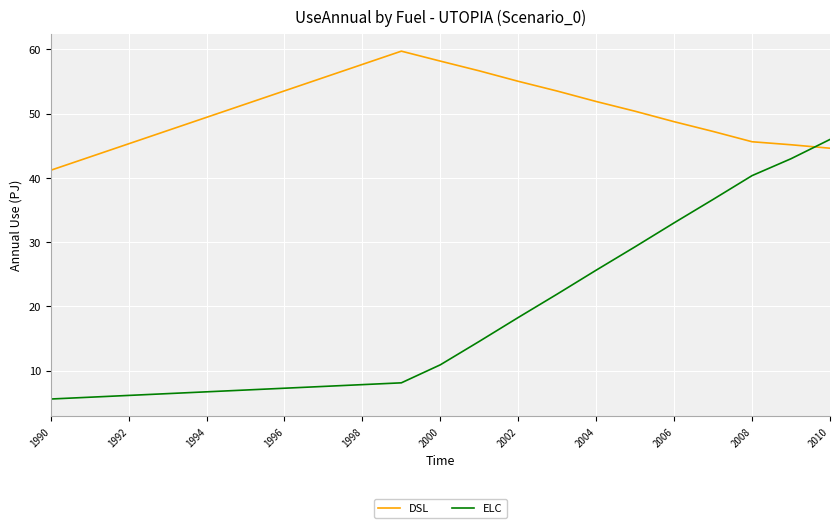

In DSL, how many points are higher than both neighbors (excluding endpoints)?

1